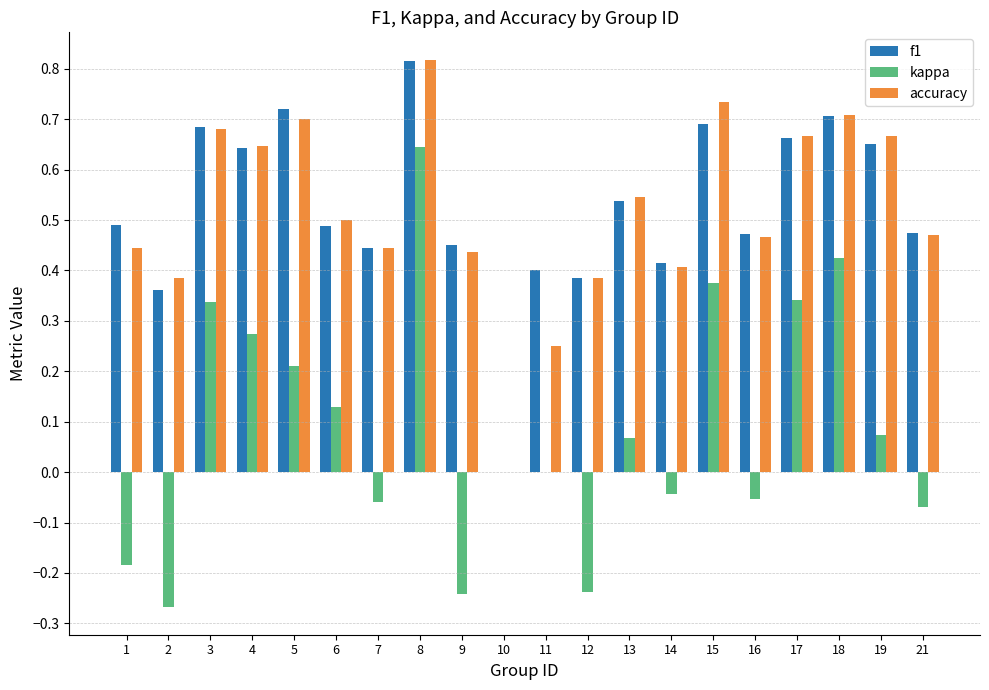

What is the sum of all kappa values?

1.7